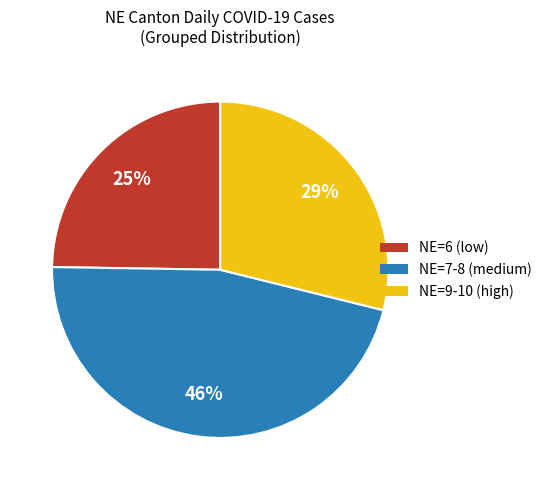

Is there any slice that represents more than half of the pie?

No